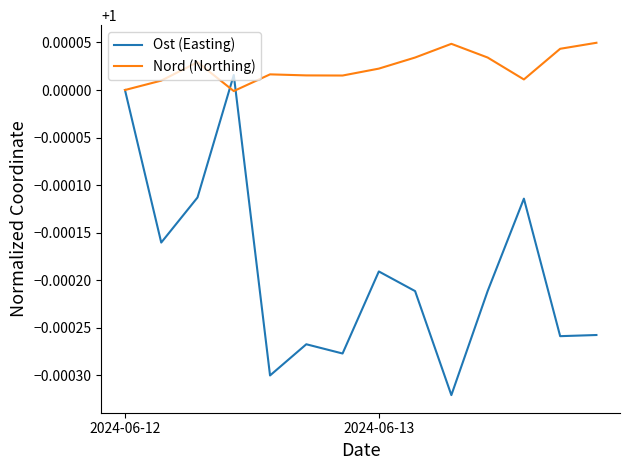

Count the number of categories in the chart.

14